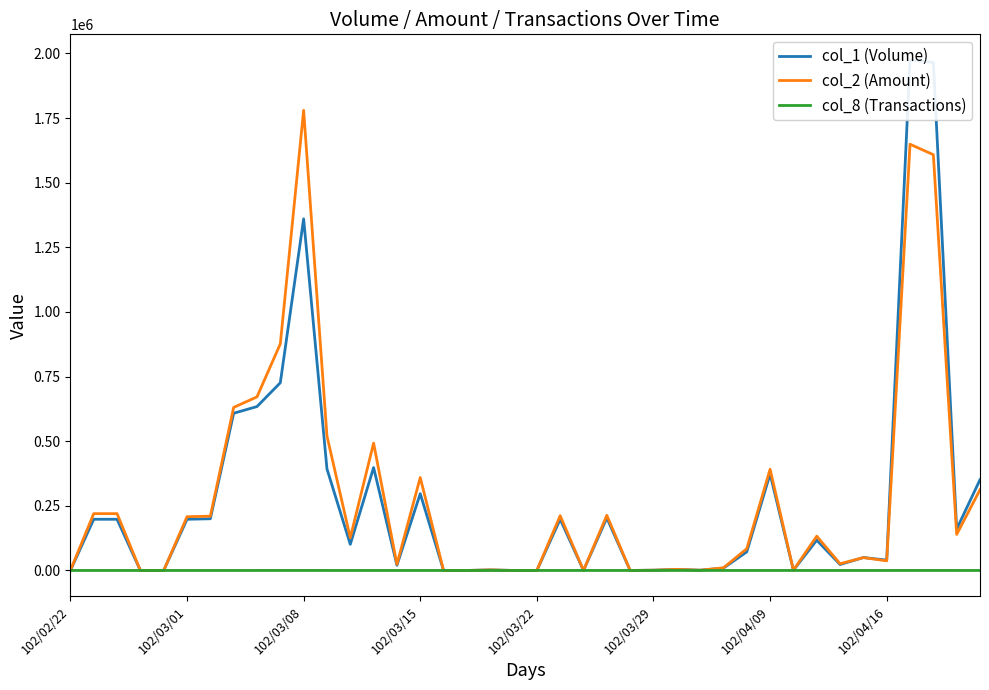

How many interior local peaks does the col_1 (Volume) series have?

11